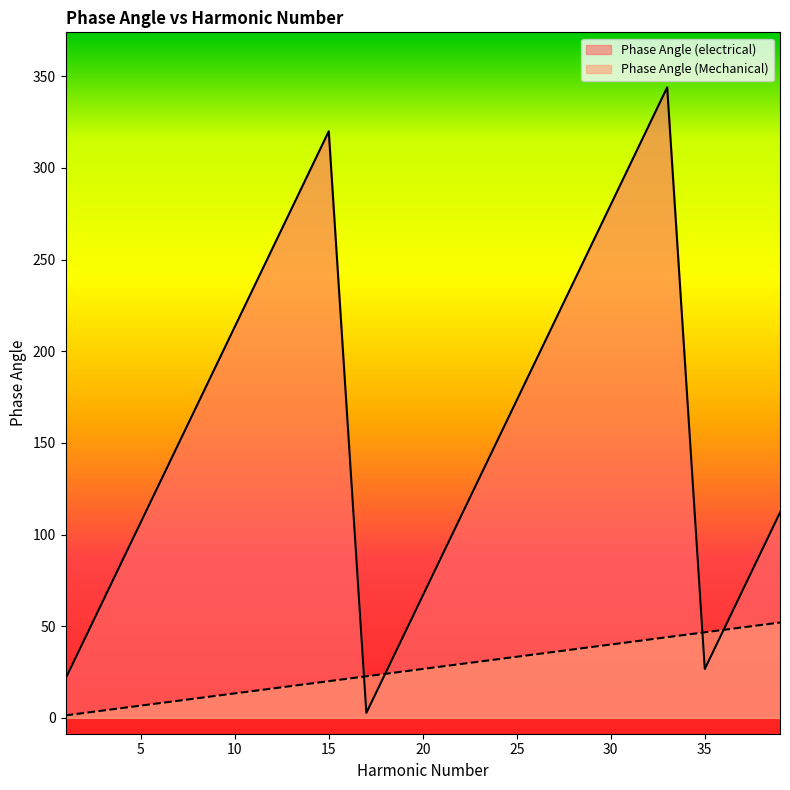

Read the Phase Angle (electrical) value at 35.

26.7